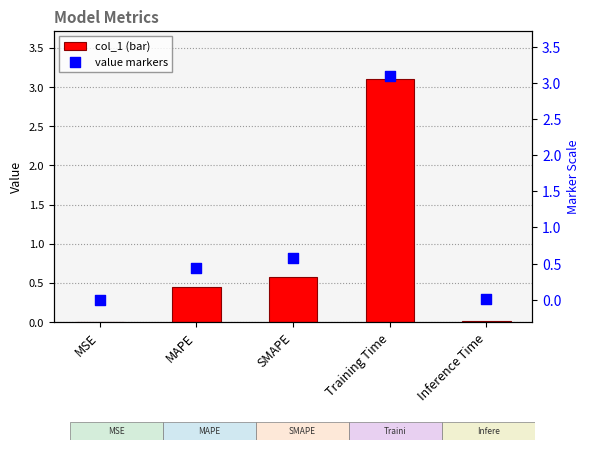

What are all the series names shown in the legend?

col_1, value markers